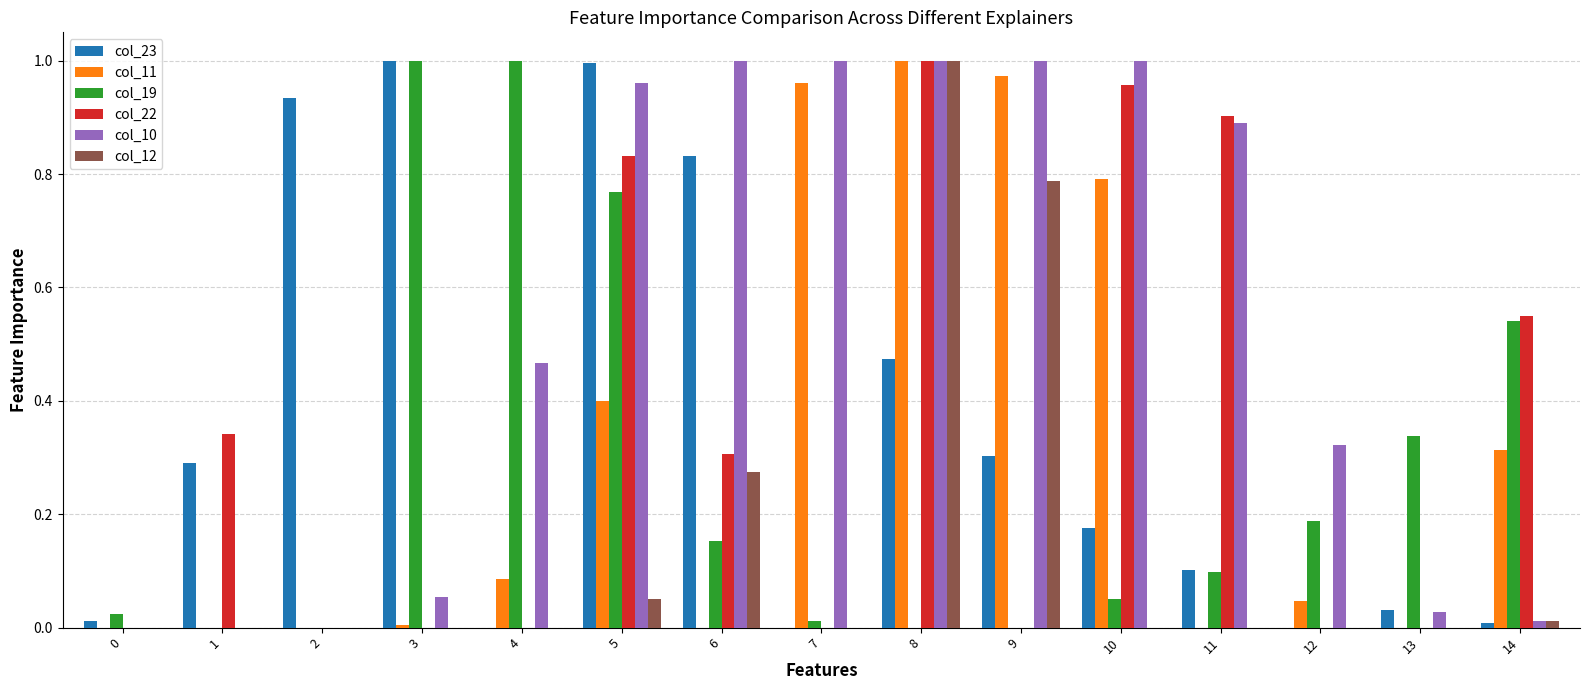

Which series has the largest total across all categories?

col_10